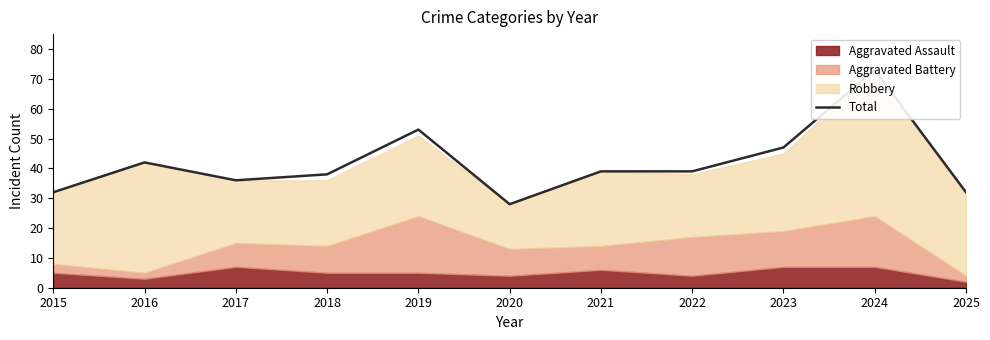

True or false: the data shows 56 at 2021.

False